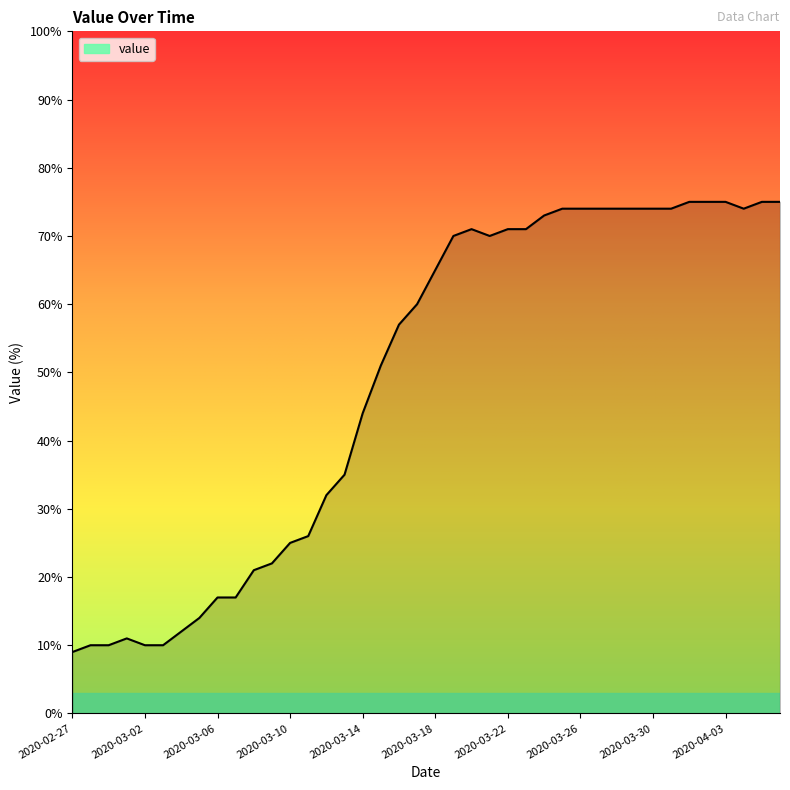

What is the maximum value shown in the chart?

75